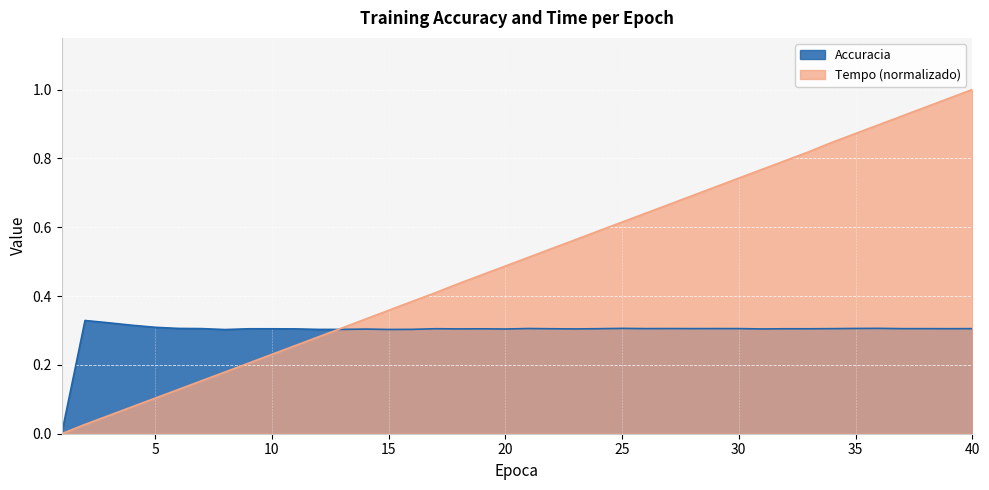

Between 14 and 15, which is larger?

14